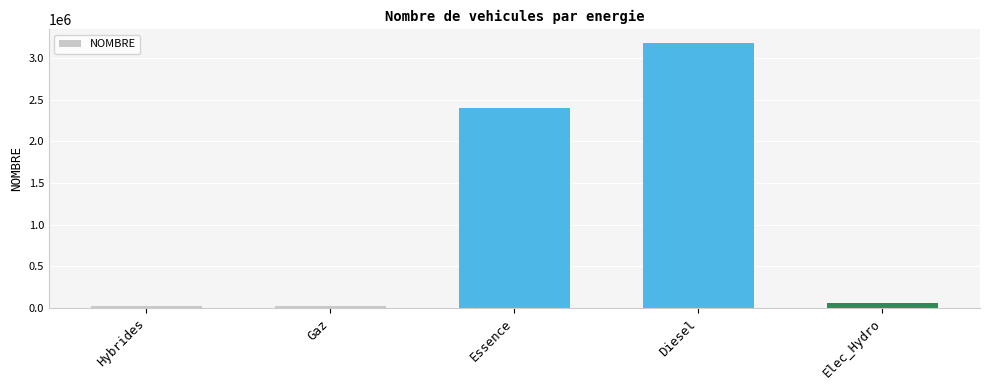

True or false: the data shows 21250 at Gaz.

True